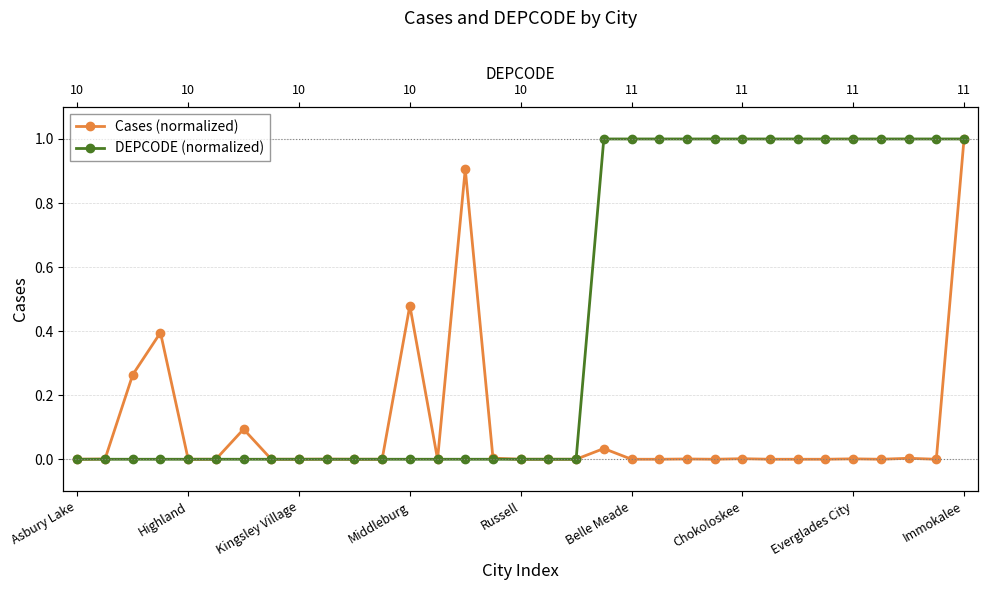

True or false: DEPCODE (normalized) and Cases (normalized) intersect in this chart.

False